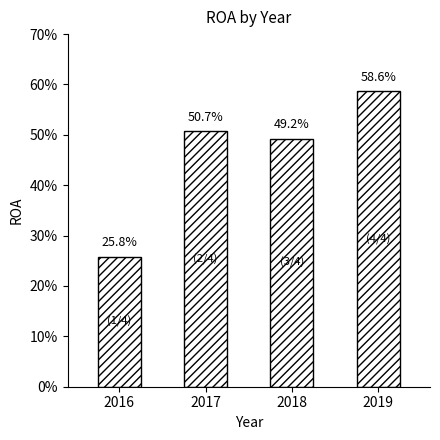

Reading right to left, what are all the values shown in this chart?

2019=58.6	2018=49.2	2017=50.7	2016=25.8